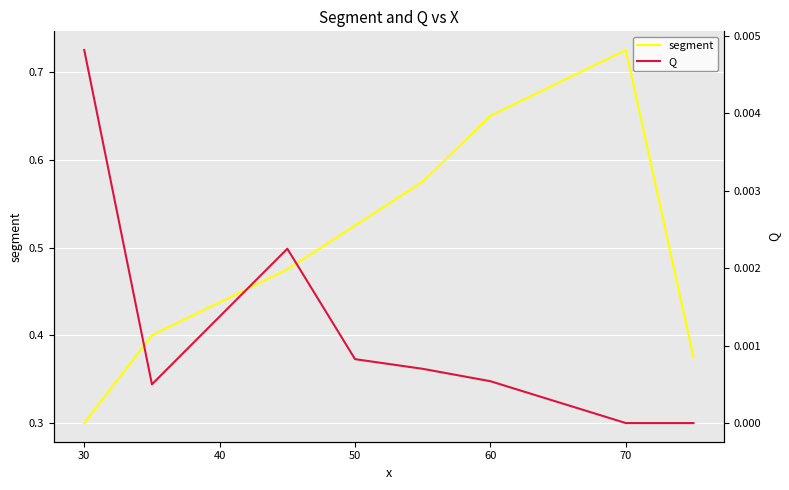

The Q series shows 0.0 at 50. True or false?

False